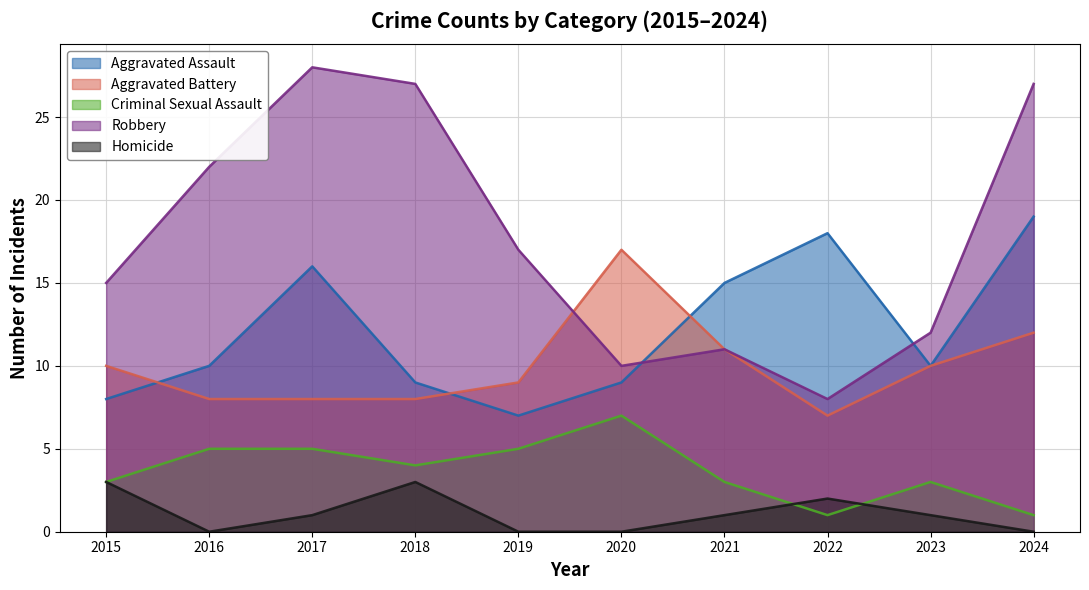

Reading left to right, extract all data points from this chart.

Aggravated Assault: 8	10	16	9	7	9	15	18	10	19
Aggravated Battery: 10	8	8	8	9	17	11	7	10	12
Criminal Sexual Assault: 3	5	5	4	5	7	3	1	3	1
Robbery: 15	22	28	27	17	10	11	8	12	27
Homicide: 3	0	1	3	0	0	1	2	1	0